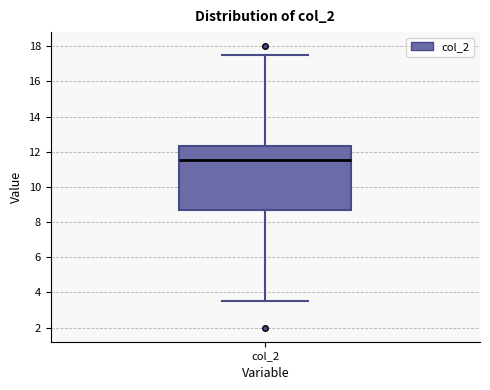

Transcribe this box plot: give where the median line is, the range the box spans, and where the two whiskers end, as read against the y-axis. The values are not printed on the chart, so give them approximately, as read against the axis.

median 11.6, box 8.6 to 12.4, whiskers 3.6 to 17.6